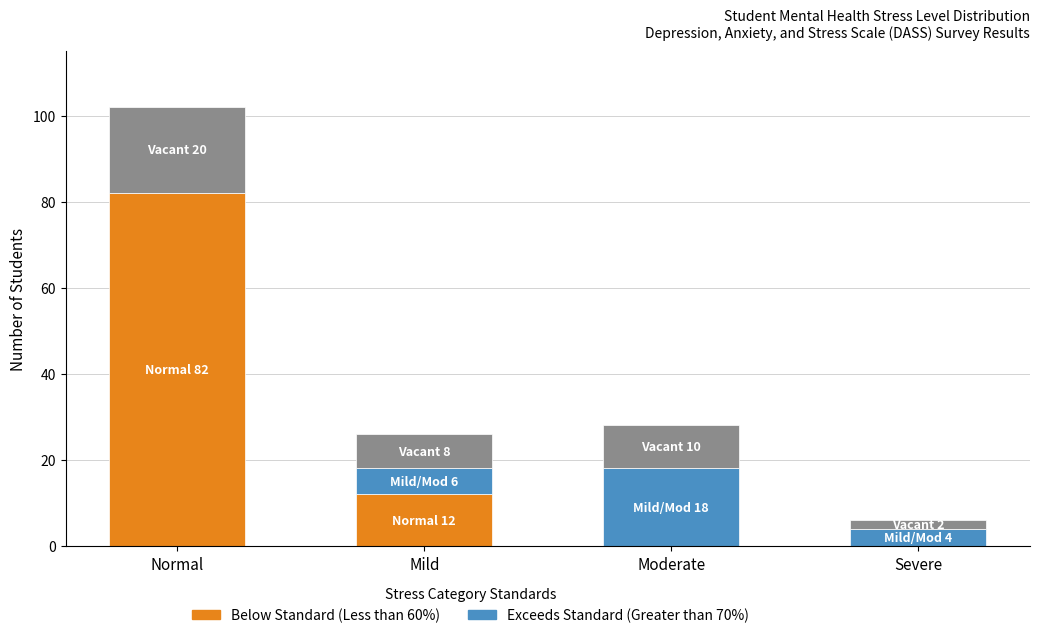

What is the total value across all series at Mild?

26